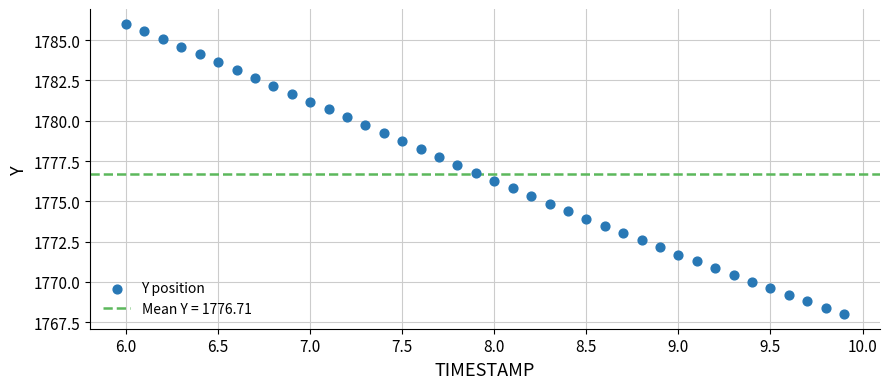

What is the range of Y values (max minus min)?

18.0